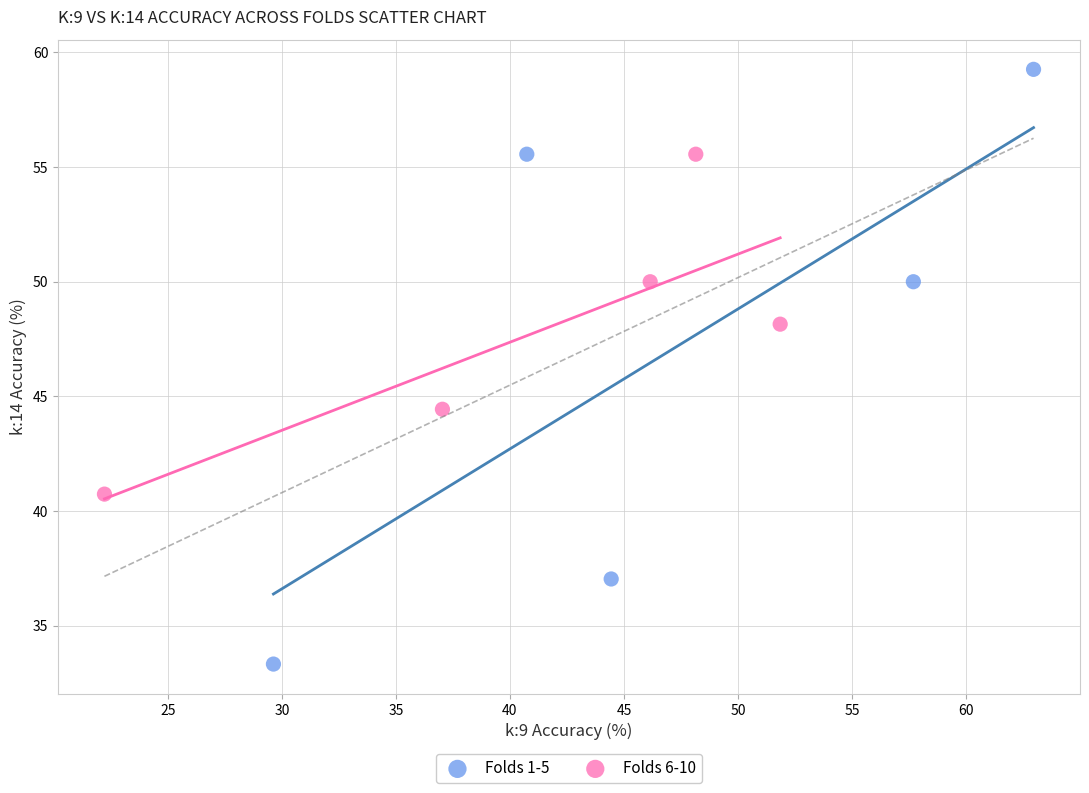

Which series reaches the minimum Y coordinate?

Folds 1-5